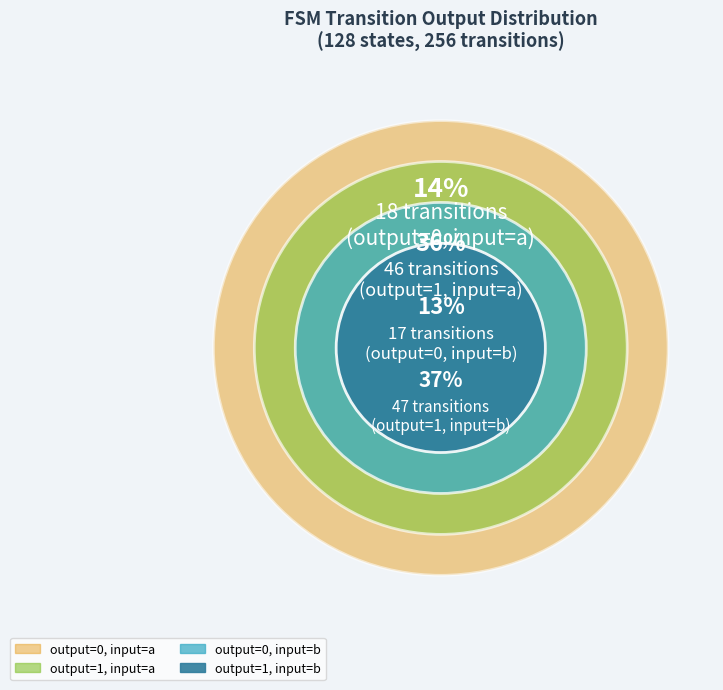

What is the smallest slice in the pie chart?

output_symbol=0 (b)